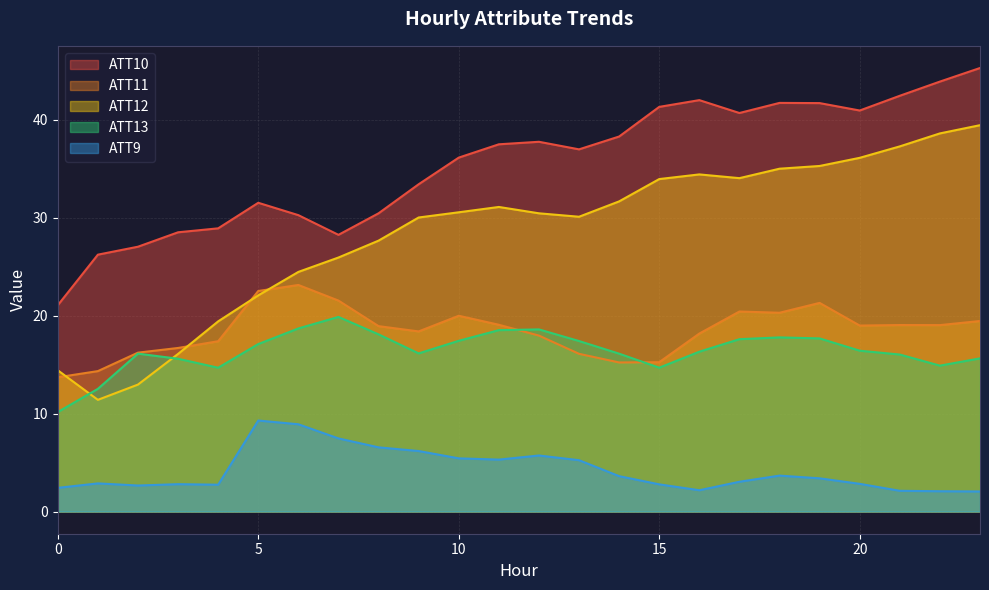

True or false: ATT9 and ATT10 cross at least once.

False